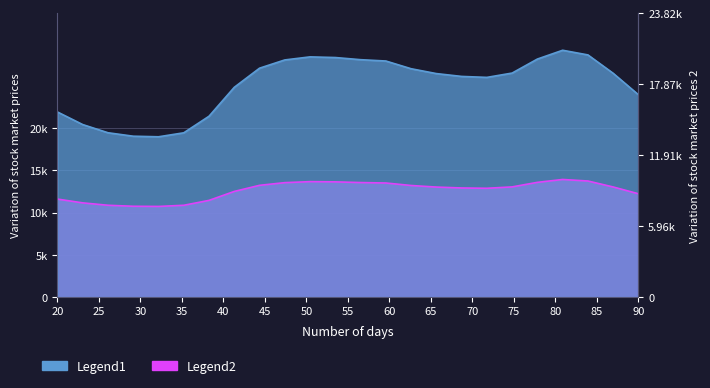

Does the chart display data point markers on the line(s)?

No